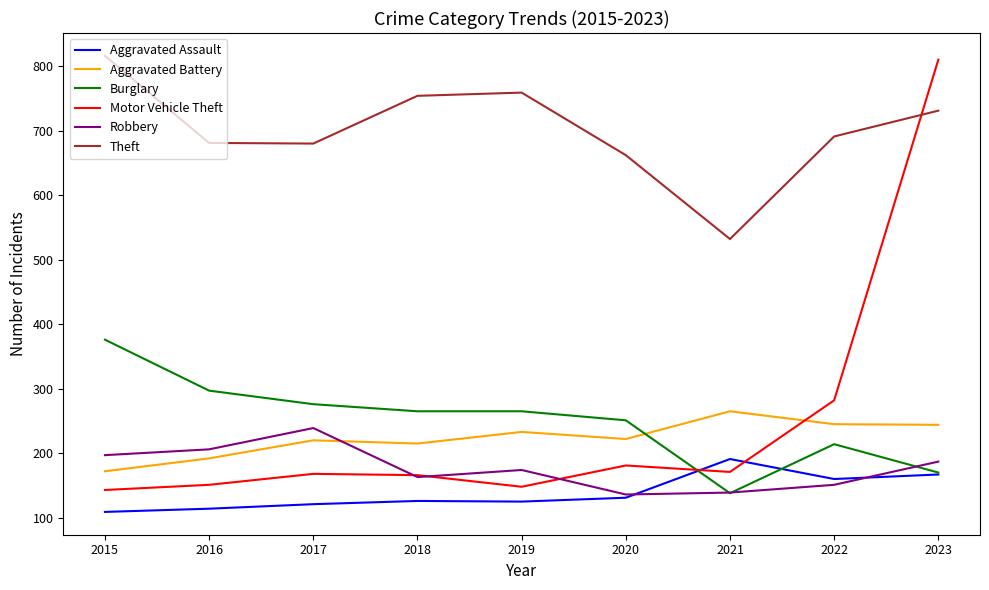

Which series has the largest total across all categories?

Theft